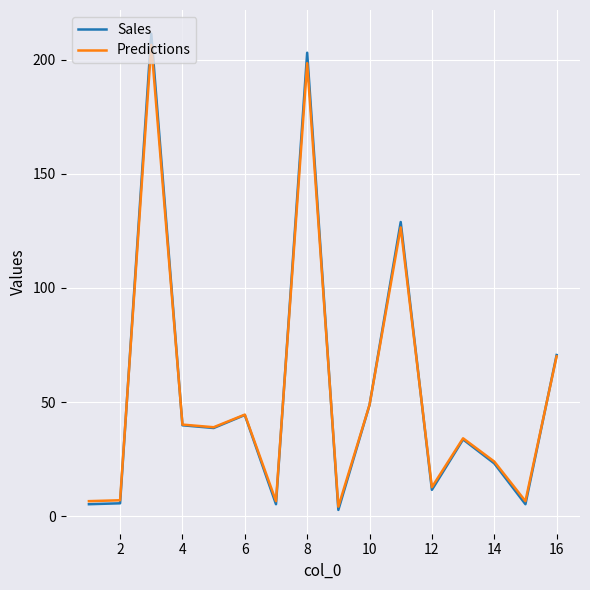

Which series has the widest spread of values?

Sales